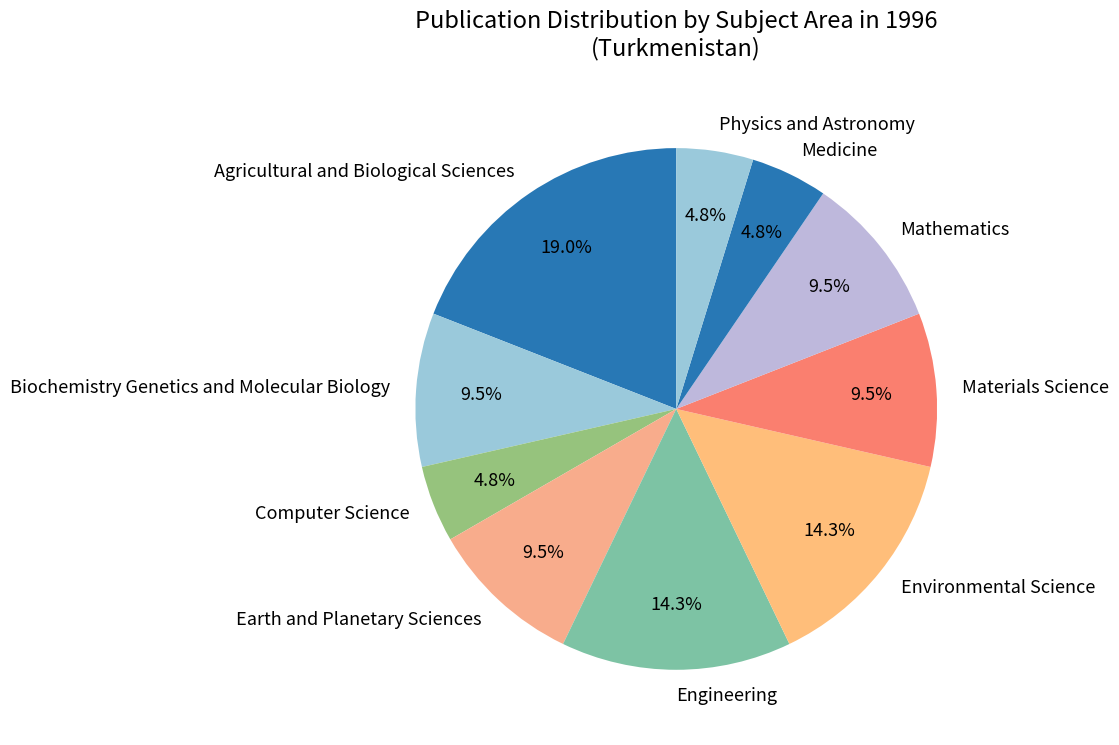

What portion of the pie excludes Medicine?

95.2%